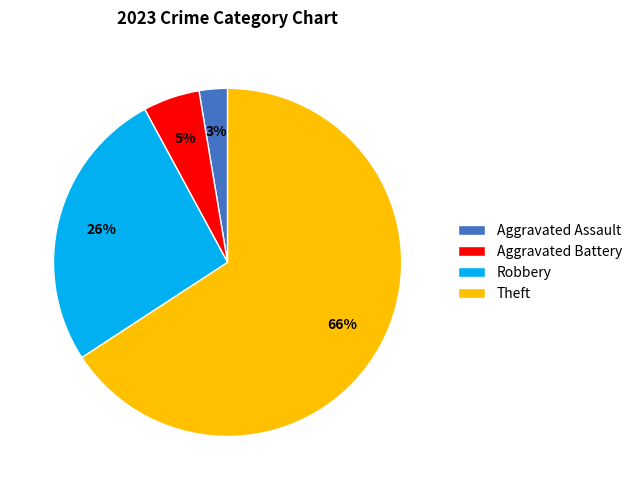

Which has a higher value, Aggravated Assault or Aggravated Battery?

Aggravated Battery